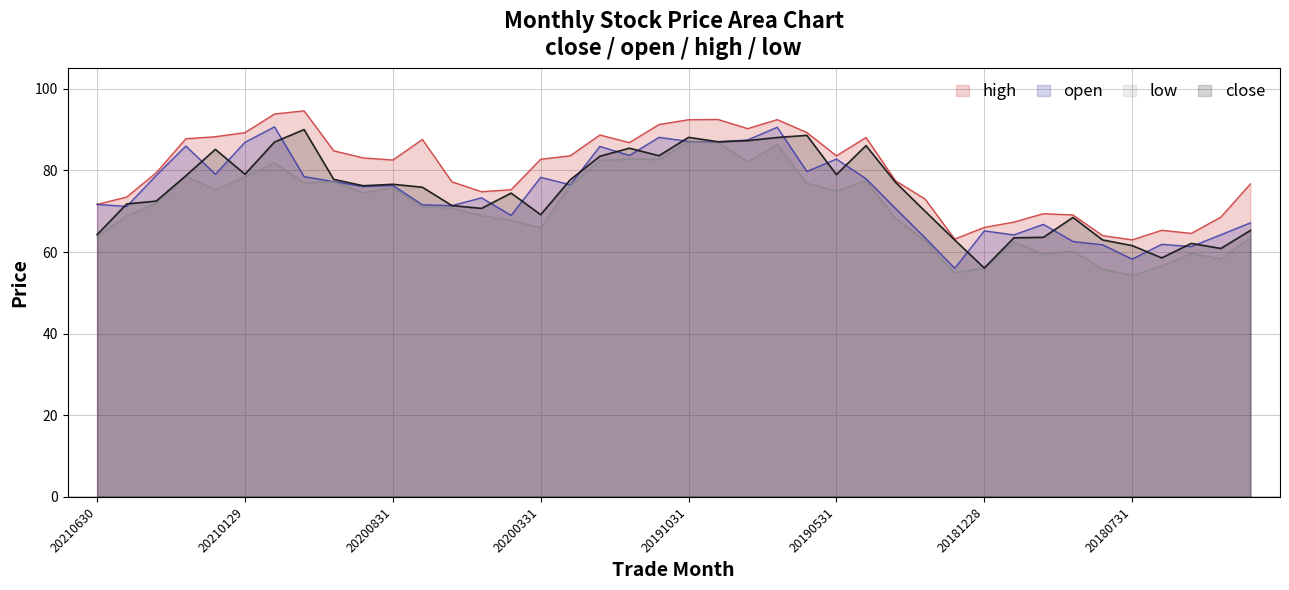

What are all the series names shown in the legend?

high, open, low, close